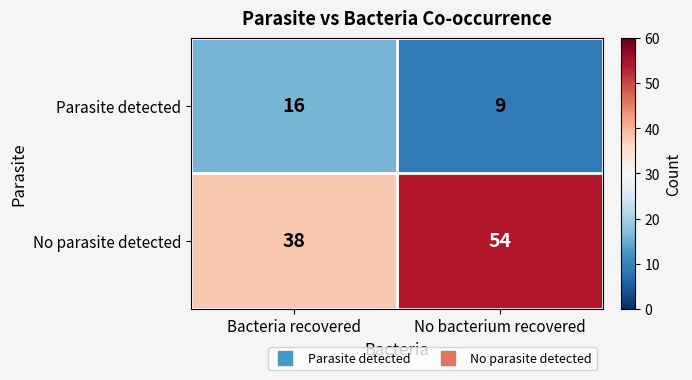

List the series in order of their overall mean, highest first.

No parasite detected, Parasite detected